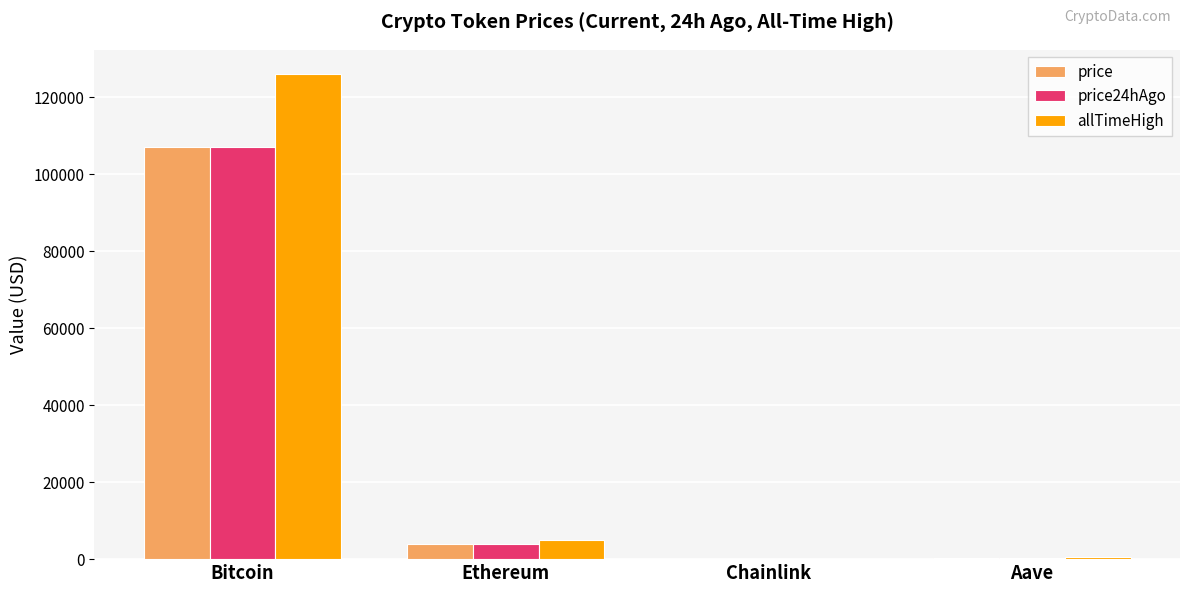

The price24hAgo series shows 3853.3 at Ethereum. True or false?

True